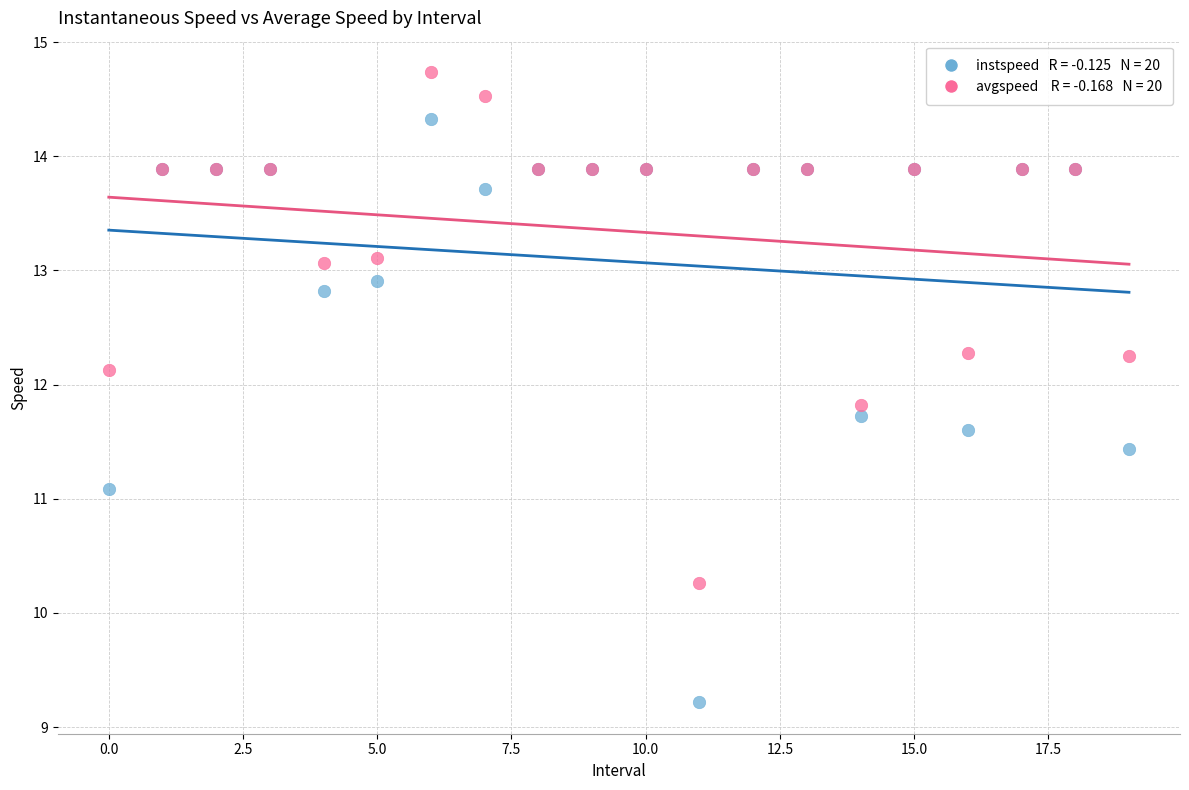

Across all series, what Y value is closest to 11?

11.1